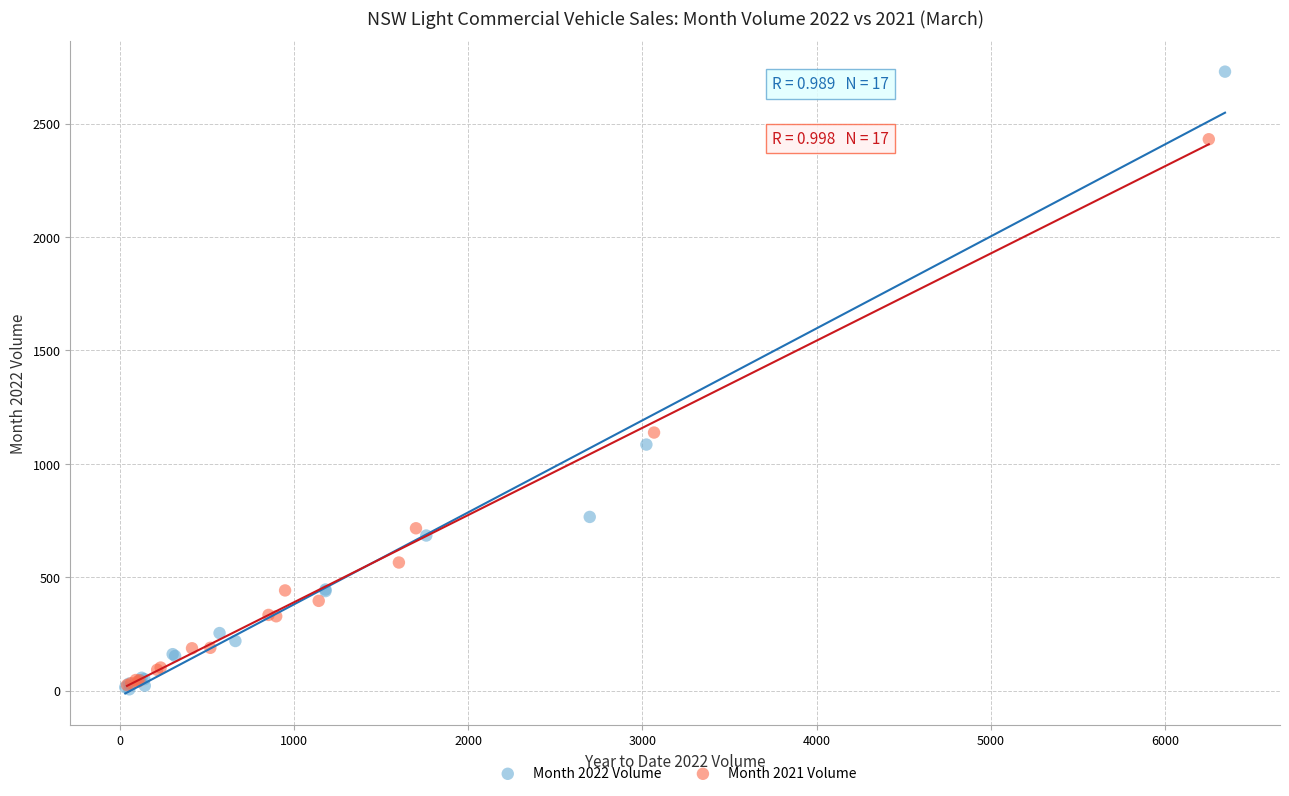

Which series has the widest spread of Y values?

Month 2022 Volume